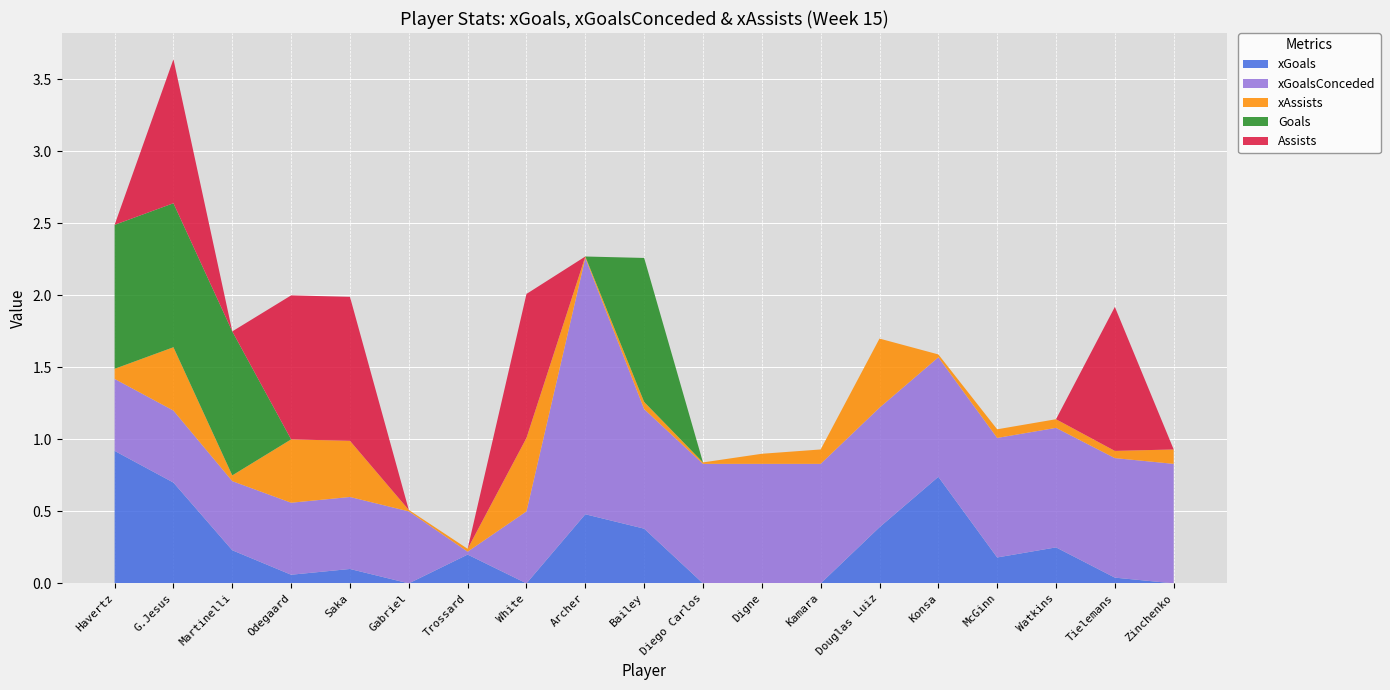

Reading left to right, list all the values displayed in this chart.

xGoals: Havertz=0.9	G.Jesus=0.7	Martinelli=0.2	Odegaard=0.1	Saka=0.1	Gabriel=0.0	Trossard=0.2	White=0.0	Archer=0.5	Bailey=0.4	Diego Carlos=0.0	Digne=0.0	Kamara=0.0	Douglas Luiz=0.4	Konsa=0.7	McGinn=0.2	Watkins=0.2	Tielemans=0.0	Zinchenko=0.0
xGoalsConceded: Havertz=0.5	G.Jesus=0.5	Martinelli=0.5	Odegaard=0.5	Saka=0.5	Gabriel=0.5	Trossard=0.0	White=0.5	Archer=1.8	Bailey=0.8	Diego Carlos=0.8	Digne=0.8	Kamara=0.8	Douglas Luiz=0.8	Konsa=0.8	McGinn=0.8	Watkins=0.8	Tielemans=0.8	Zinchenko=0.8
xAssists: Havertz=0.1	G.Jesus=0.4	Martinelli=0.0	Odegaard=0.4	Saka=0.4	Gabriel=0.0	Trossard=0.0	White=0.5	Archer=0.0	Bailey=0.1	Diego Carlos=0.0	Digne=0.1	Kamara=0.1	Douglas Luiz=0.5	Konsa=0.0	McGinn=0.1	Watkins=0.1	Tielemans=0.1	Zinchenko=0.1
Goals: Havertz=1.0	G.Jesus=1.0	Martinelli=1.0	Odegaard=0.0	Saka=0.0	Gabriel=0.0	Trossard=0.0	White=0.0	Archer=0.0	Bailey=1.0	Diego Carlos=0.0	Digne=0.0	Kamara=0.0	Douglas Luiz=0.0	Konsa=0.0	McGinn=0.0	Watkins=0.0	Tielemans=0.0	Zinchenko=0.0
Assists: Havertz=0.0	G.Jesus=1.0	Martinelli=0.0	Odegaard=1.0	Saka=1.0	Gabriel=0.0	Trossard=0.0	White=1.0	Archer=0.0	Bailey=0.0	Diego Carlos=0.0	Digne=0.0	Kamara=0.0	Douglas Luiz=0.0	Konsa=0.0	McGinn=0.0	Watkins=0.0	Tielemans=1.0	Zinchenko=0.0